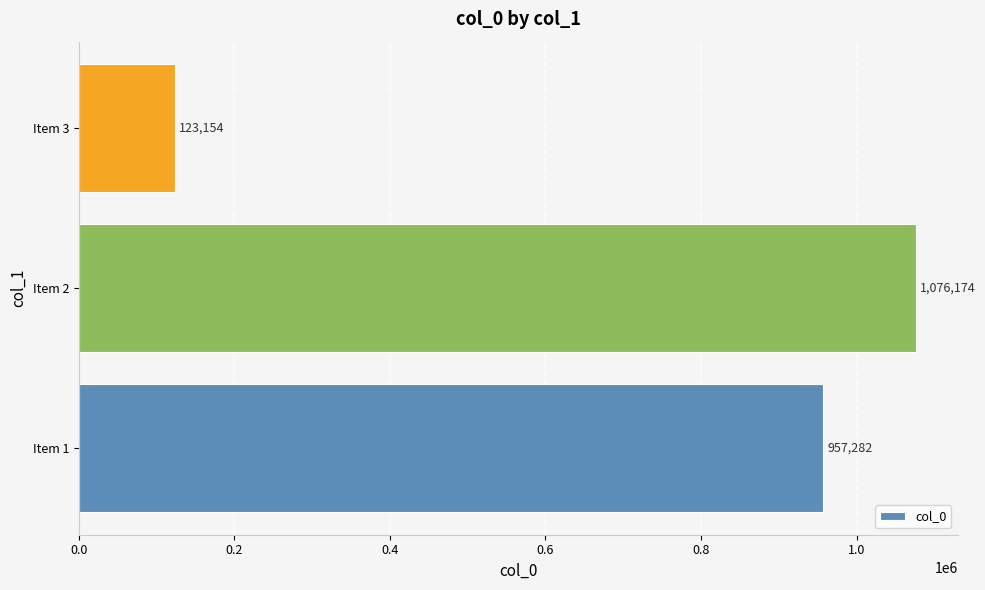

True or false: the data shows 1689129 at Item 1.

False